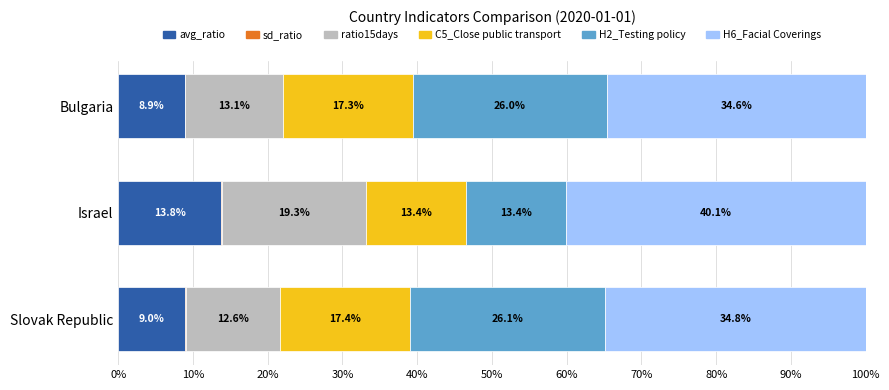

At which label does avg_ratio reach its peak?

Israel